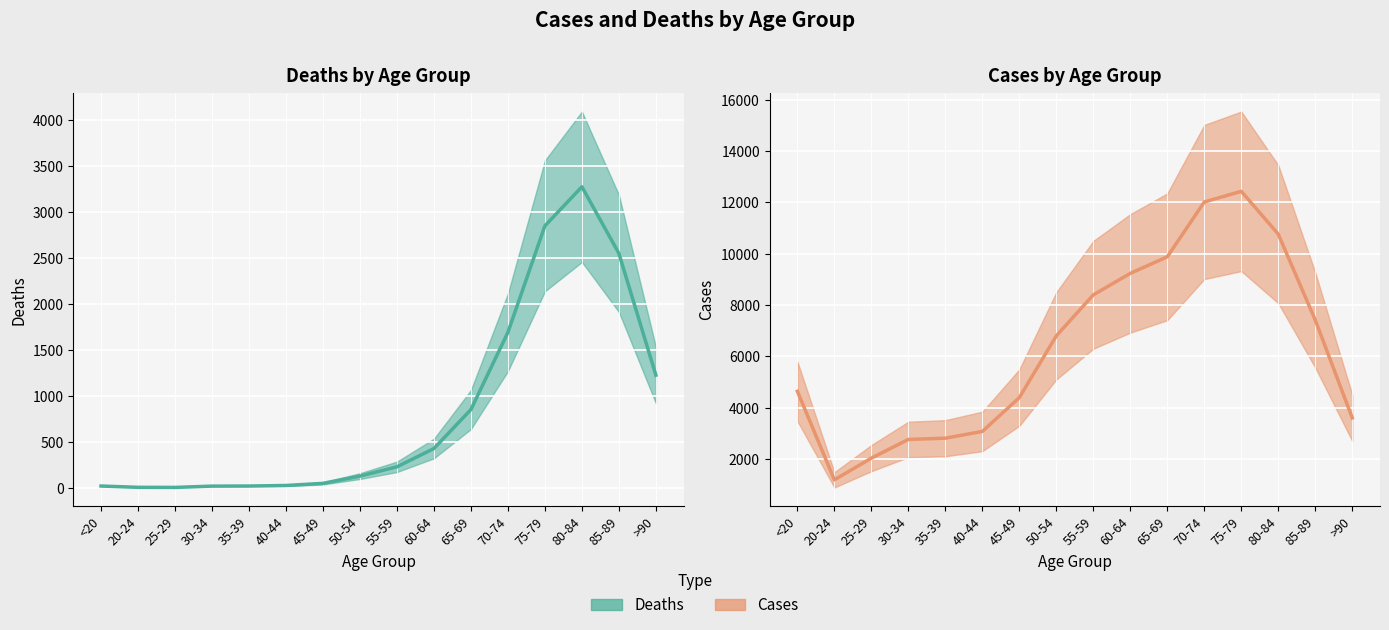

What is the sum of the Cases (line) values at 70-74 and 25-29?

14056